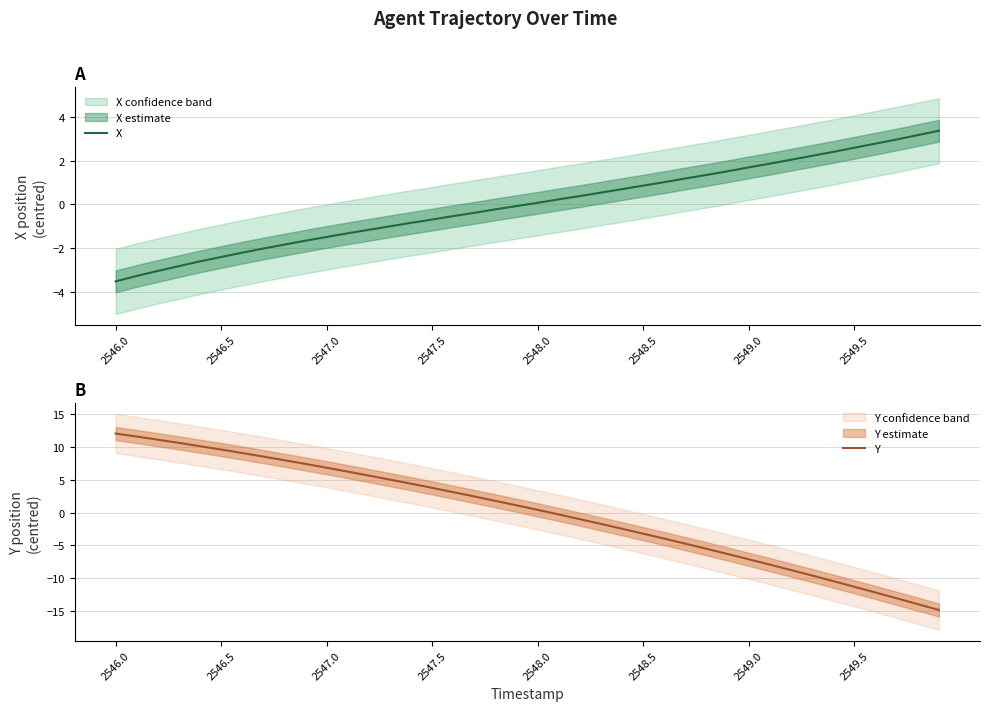

True or false: X has a value of 0.3 at 2548.5.

False